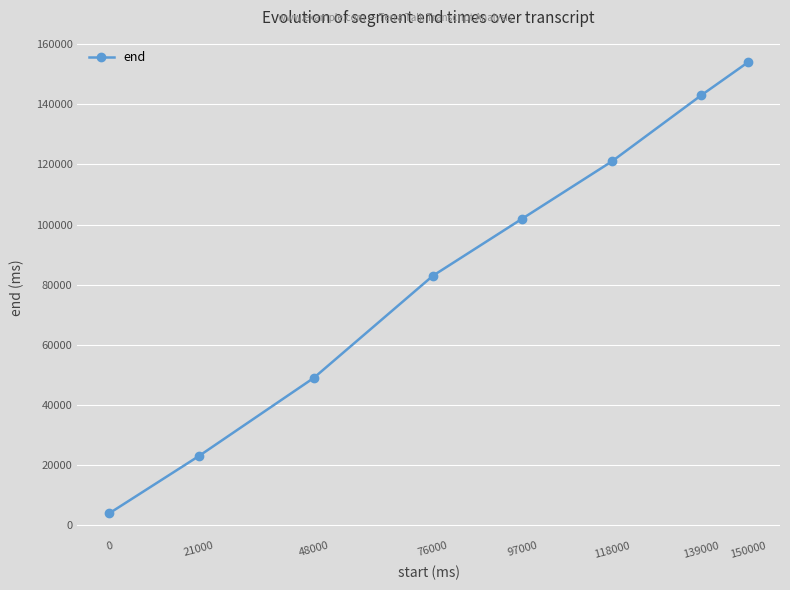

What is the sum of the values at 97000 and 21000?

125000